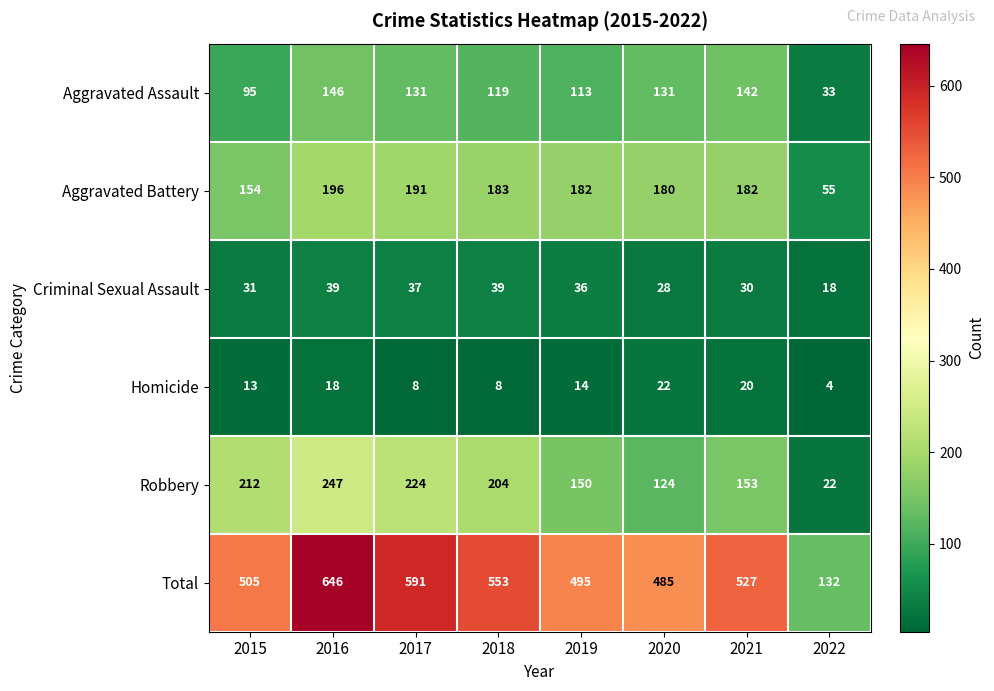

The value of Aggravated Battery at 2020 is 180. True or false?

True